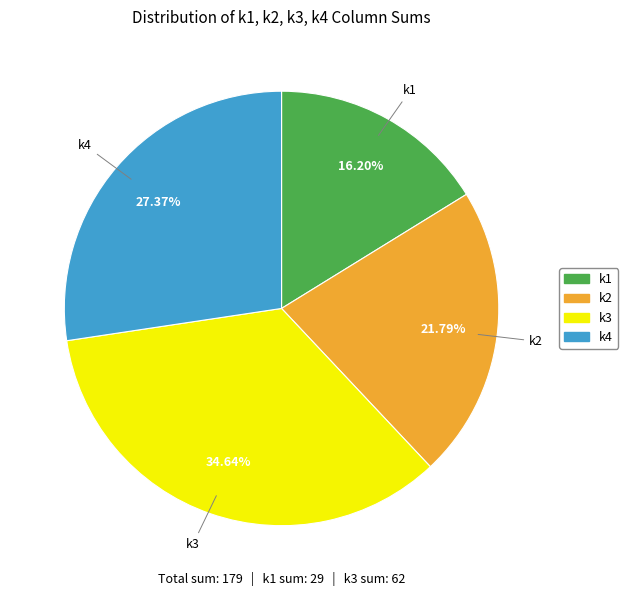

Between k2 and k4, which is larger?

k4